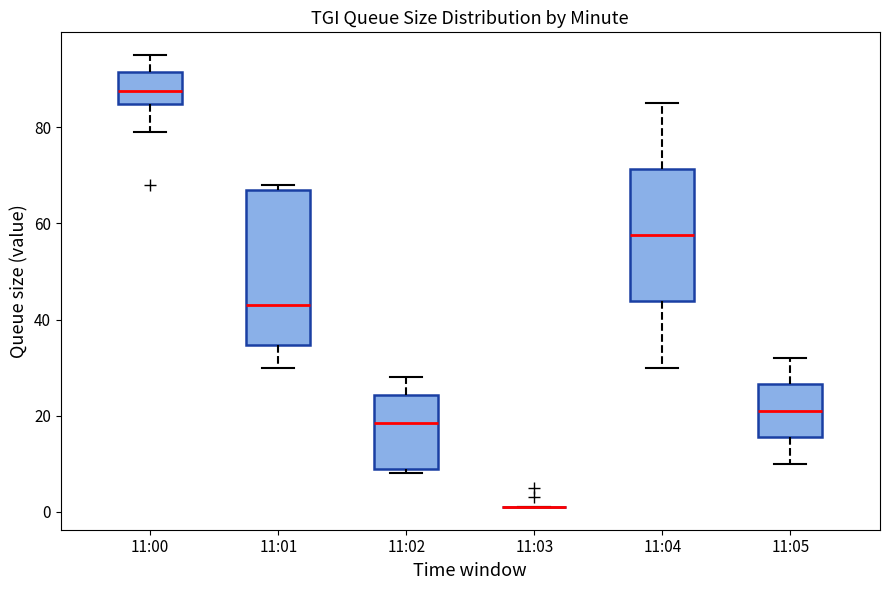

Which box is the tallest, from its lower edge to its upper edge?

11:01